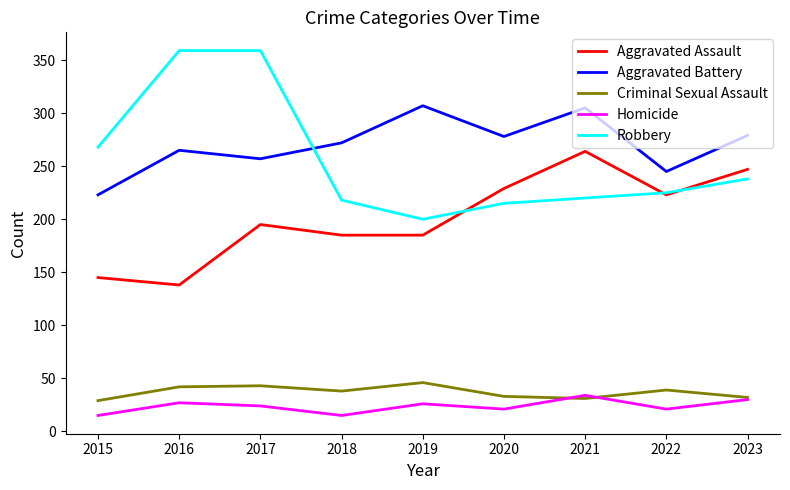

After their last crossing, which series has the higher values: Robbery or Aggravated Battery?

Aggravated Battery